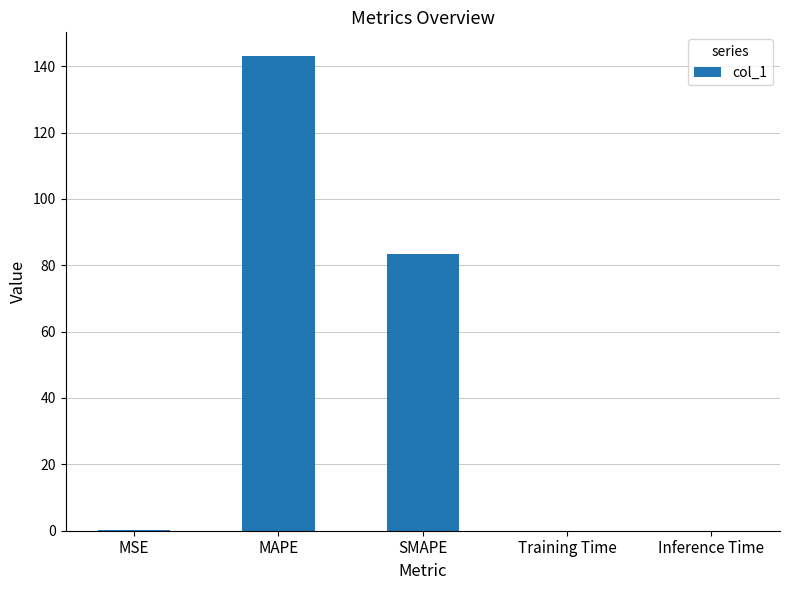

What is the greatest value displayed?

143.0